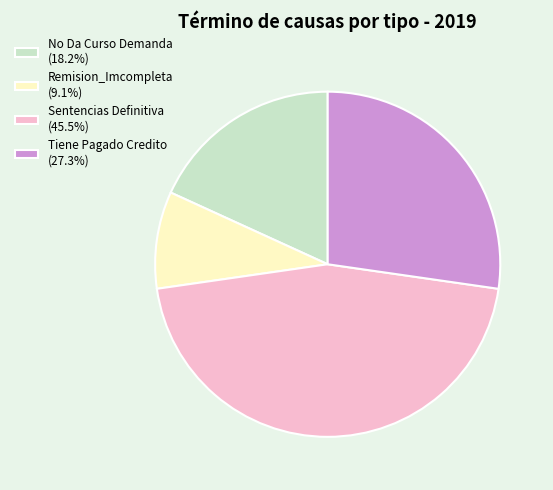

Approximately how many times larger is the value at Remision_Imcompleta compared to No Da Curso Demanda?

0.5